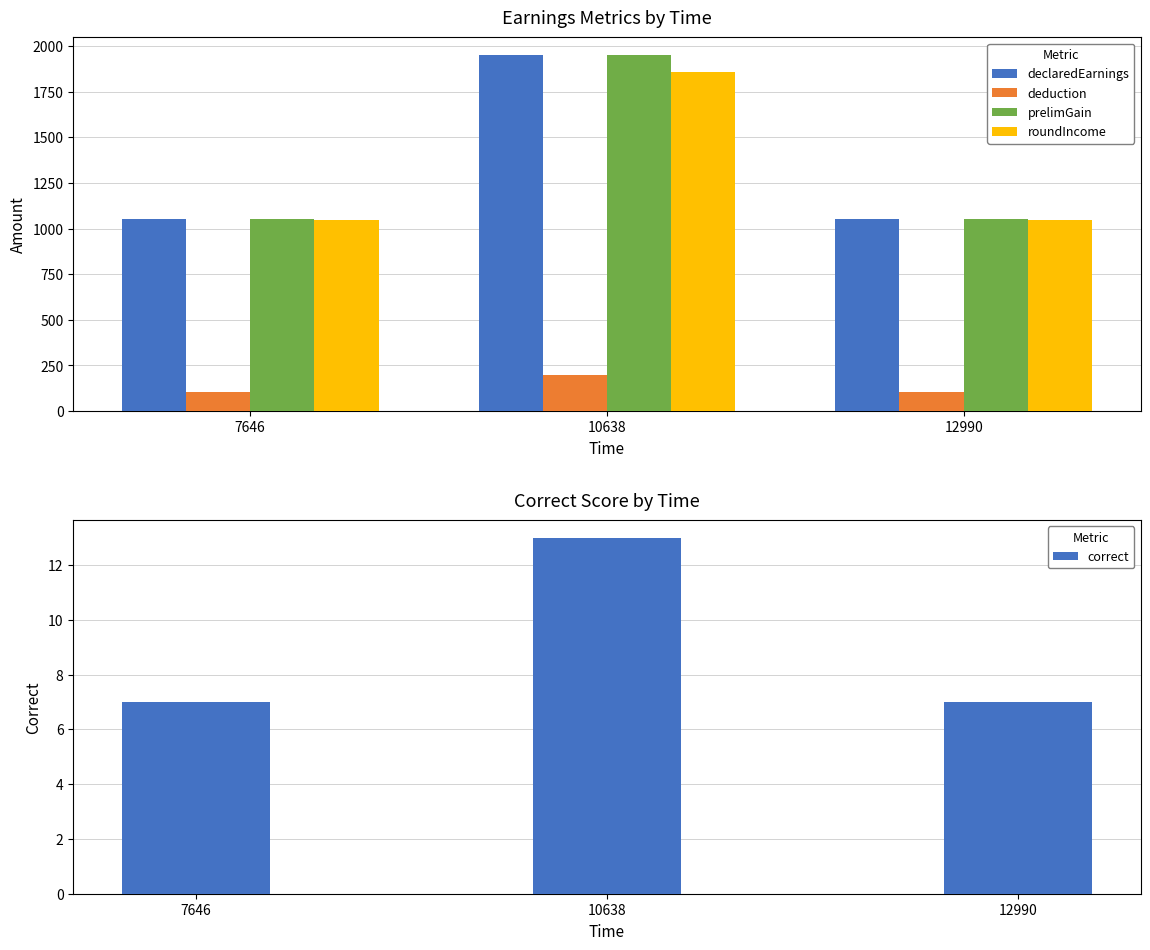

What is the spread (max minus min) of values at 12990?

1043.0